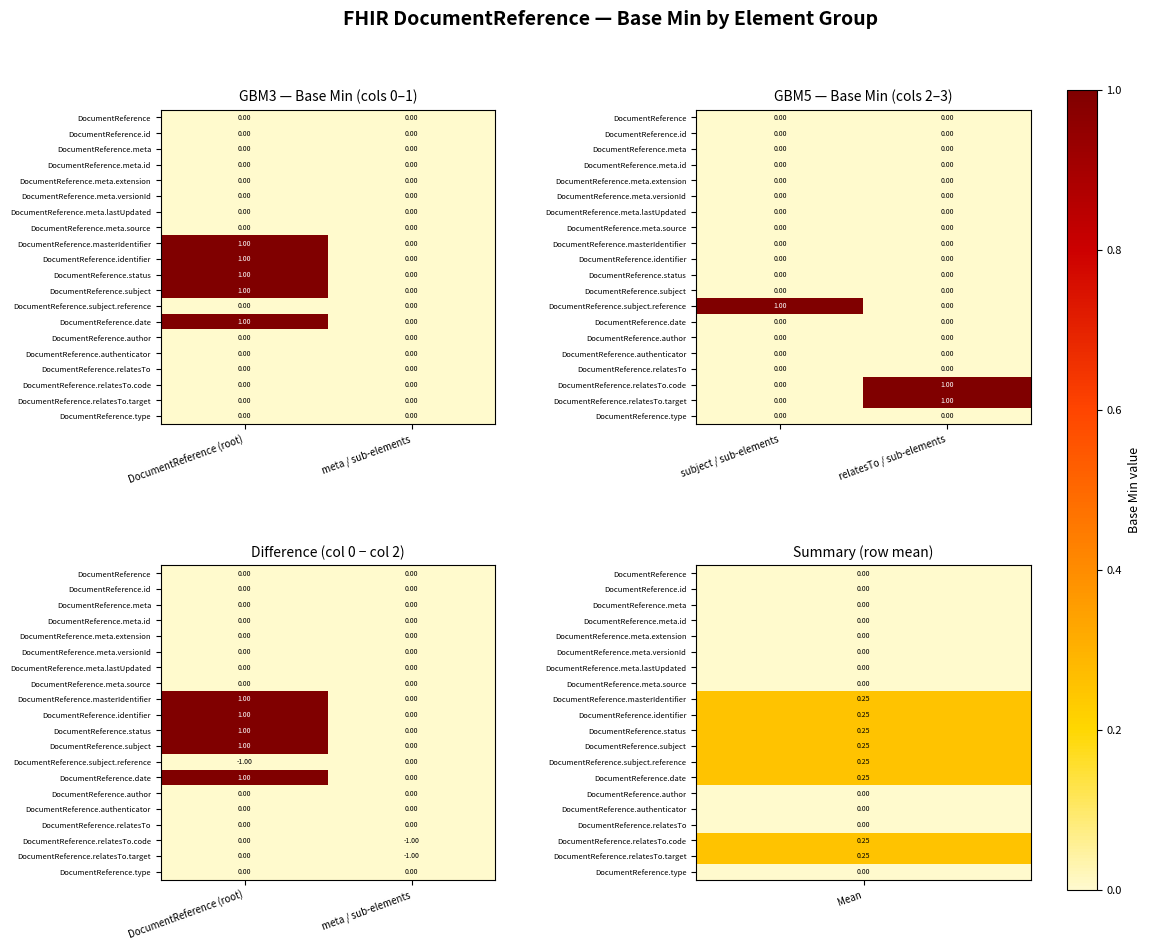

List the series in order of their peak value, lowest first.

DocumentReference, DocumentReference.id, DocumentReference.meta, DocumentReference.meta.id, DocumentReference.meta.extension, DocumentReference.meta.versionId, DocumentReference.meta.lastUpdated, DocumentReference.meta.source, DocumentReference.subject.reference, DocumentReference.author, DocumentReference.authenticator, DocumentReference.relatesTo, DocumentReference.relatesTo.code, DocumentReference.relatesTo.target, DocumentReference.type, DocumentReference.masterIdentifier, DocumentReference.identifier, DocumentReference.status, DocumentReference.subject, DocumentReference.date